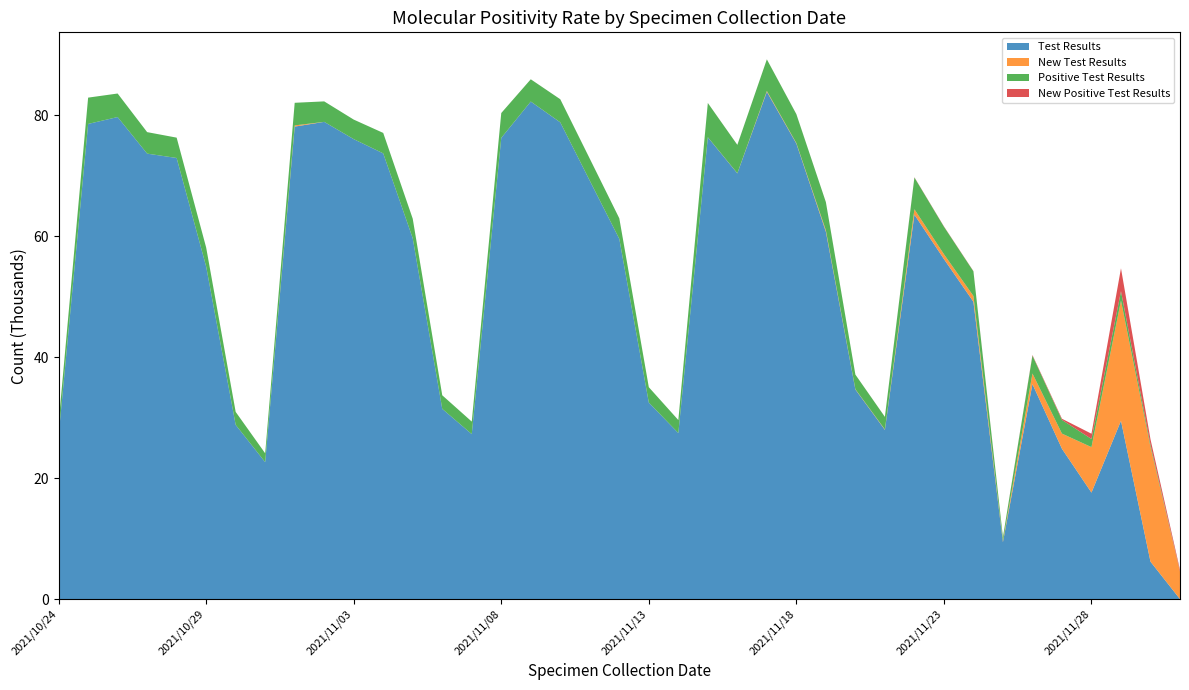

Reading right to left, transcribe all the data shown in this chart.

Test Results: 2021/12/01=0	2021/11/30=6195	2021/11/29=29493	2021/11/28=17614	2021/11/27=24862	2021/11/26=35564	2021/11/25=9431	2021/11/24=49172	2021/11/23=56241	2021/11/22=63579	2021/11/21=27989	2021/11/20=34661	2021/11/19=60762	2021/11/18=75332	2021/11/17=83897	2021/11/16=70410	2021/11/15=76372	2021/11/14=27459	2021/11/13=32504	2021/11/12=59571	2021/11/11=69192	2021/11/10=78842	2021/11/09=82287	2021/11/08=76278	2021/11/07=27290	2021/11/06=31462	2021/11/05=59677	2021/11/04=73715	2021/11/03=76070	2021/11/02=78928	2021/11/01=78146	2021/10/31=22648	2021/10/30=28816	2021/10/29=54999	2021/10/28=72953	2021/10/27=73678	2021/10/26=79727	2021/10/25=78587	2021/10/24=27043
New Test Results: 2021/12/01=4556	2021/11/30=18959	2021/11/29=19877	2021/11/28=7521	2021/11/27=2510	2021/11/26=1752	2021/11/25=148	2021/11/24=957	2021/11/23=802	2021/11/22=897	2021/11/21=73	2021/11/20=52	2021/11/19=235	2021/11/18=83	2021/11/17=141	2021/11/16=24	2021/11/15=18	2021/11/14=2	2021/11/13=0	2021/11/12=8	2021/11/11=6	2021/11/10=5	2021/11/09=5	2021/11/08=3	2021/11/07=0	2021/11/06=0	2021/11/05=0	2021/11/04=3	2021/11/03=3	2021/11/02=0	2021/11/01=199	2021/10/31=2	2021/10/30=1	2021/10/29=1	2021/10/28=2	2021/10/27=0	2021/10/26=0	2021/10/25=0	2021/10/24=0
Positive Test Results: 2021/12/01=0	2021/11/30=388	2021/11/29=1554	2021/11/28=1349	2021/11/27=2263	2021/11/26=2954	2021/11/25=636	2021/11/24=4079	2021/11/23=4556	2021/11/22=5251	2021/11/21=2073	2021/11/20=2416	2021/11/19=4656	2021/11/18=4786	2021/11/17=5227	2021/11/16=4689	2021/11/15=5660	2021/11/14=2151	2021/11/13=2543	2021/11/12=3395	2021/11/11=3634	2021/11/10=3821	2021/11/09=3677	2021/11/08=4108	2021/11/07=2069	2021/11/06=2250	2021/11/05=3230	2021/11/04=3381	2021/11/03=3232	2021/11/02=3388	2021/11/01=3737	2021/10/31=1460	2021/10/30=2144	2021/10/29=3146	2021/10/28=3363	2021/10/27=3554	2021/10/26=3890	2021/10/25=4350	2021/10/24=2075
New Positive Test Results: 2021/12/01=285	2021/11/30=888	2021/11/29=3785	2021/11/28=870	2021/11/27=192	2021/11/26=102	2021/11/25=21	2021/11/24=41	2021/11/23=47	2021/11/22=42	2021/11/21=12	2021/11/20=3	2021/11/19=5	2021/11/18=6	2021/11/17=7	2021/11/16=6	2021/11/15=6	2021/11/14=2	2021/11/13=0	2021/11/12=2	2021/11/11=3	2021/11/10=1	2021/11/09=3	2021/11/08=1	2021/11/07=0	2021/11/06=0	2021/11/05=0	2021/11/04=1	2021/11/03=0	2021/11/02=0	2021/11/01=1	2021/10/31=1	2021/10/30=1	2021/10/29=0	2021/10/28=1	2021/10/27=0	2021/10/26=0	2021/10/25=0	2021/10/24=0